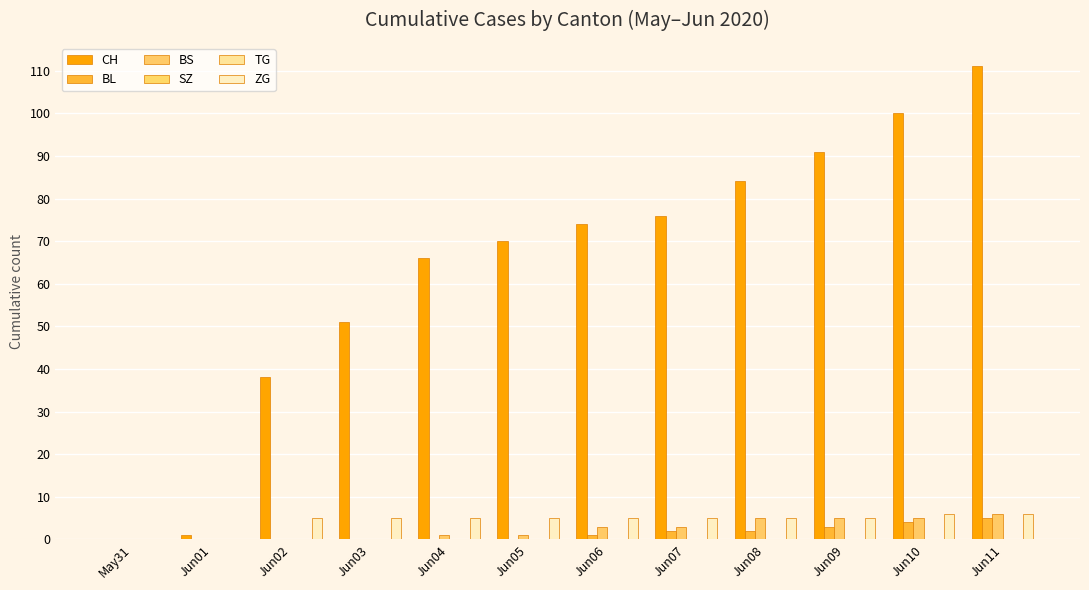

Reading right to left, transcribe all the data shown in this chart.

CH: Jun11=111	Jun10=100	Jun09=91	Jun08=84	Jun07=76	Jun06=74	Jun05=70	Jun04=66	Jun03=51	Jun02=38	Jun01=1	May31=0
BL: Jun11=5	Jun10=4	Jun09=3	Jun08=2	Jun07=2	Jun06=1	Jun05=0	Jun04=0	Jun03=0	Jun02=0	Jun01=0	May31=0
BS: Jun11=6	Jun10=5	Jun09=5	Jun08=5	Jun07=3	Jun06=3	Jun05=1	Jun04=1	Jun03=0	Jun02=0	Jun01=0	May31=0
SZ: Jun11=0	Jun10=0	Jun09=0	Jun08=0	Jun07=0	Jun06=0	Jun05=0	Jun04=0	Jun03=0	Jun02=0	Jun01=0	May31=0
TG: Jun11=0	Jun10=0	Jun09=0	Jun08=0	Jun07=0	Jun06=0	Jun05=0	Jun04=0	Jun03=0	Jun02=0	Jun01=0	May31=0
ZG: Jun11=6	Jun10=6	Jun09=5	Jun08=5	Jun07=5	Jun06=5	Jun05=5	Jun04=5	Jun03=5	Jun02=5	Jun01=0	May31=0